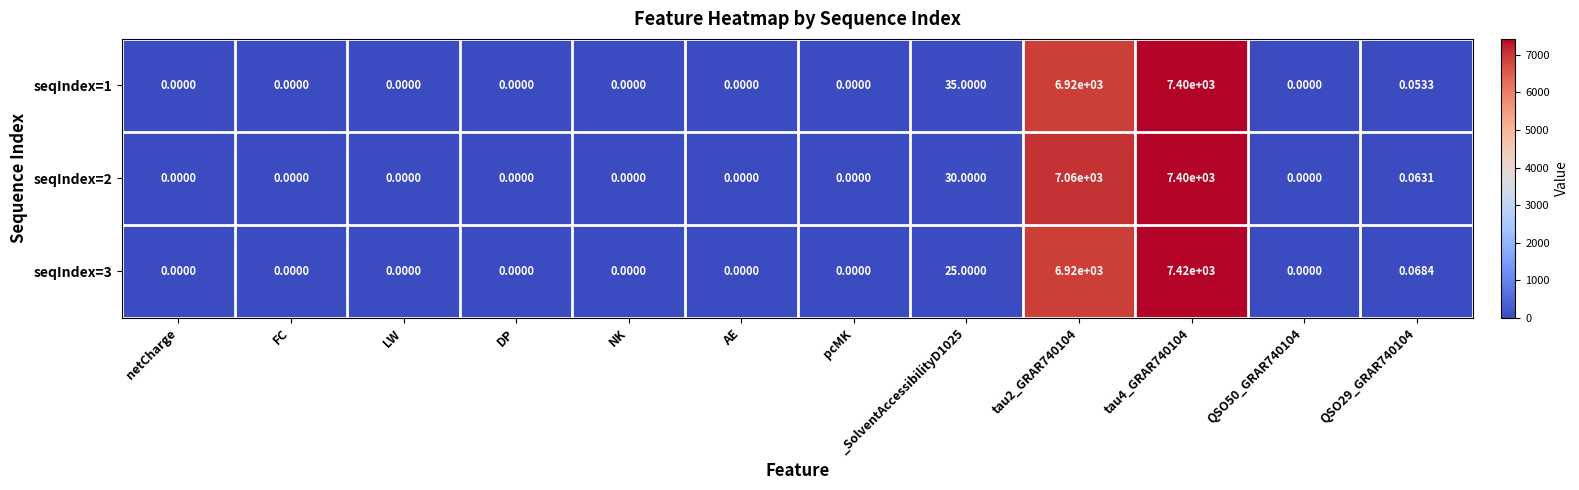

Which has a higher value, QSO50_GRAR740104 or QSO29_GRAR740104?

QSO29_GRAR740104